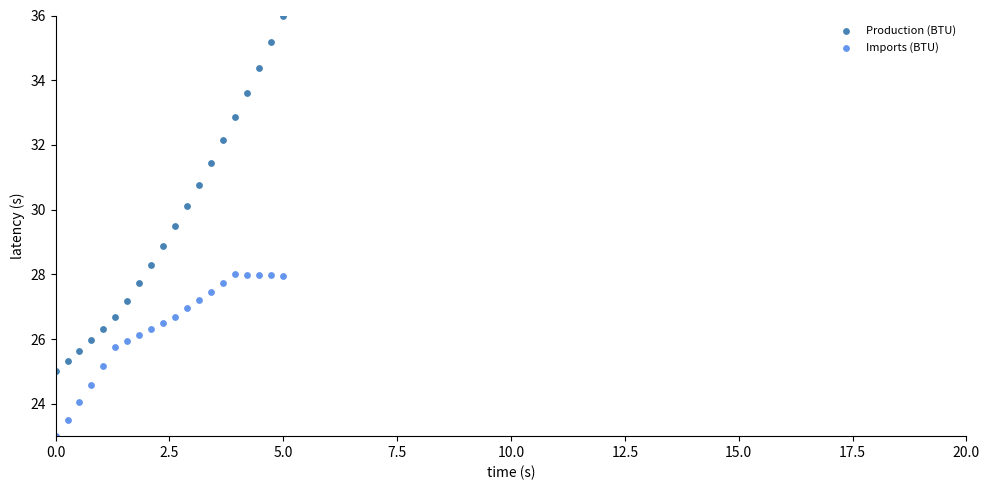

Across all data points, what is the range of Y values (max minus min)?

13.0